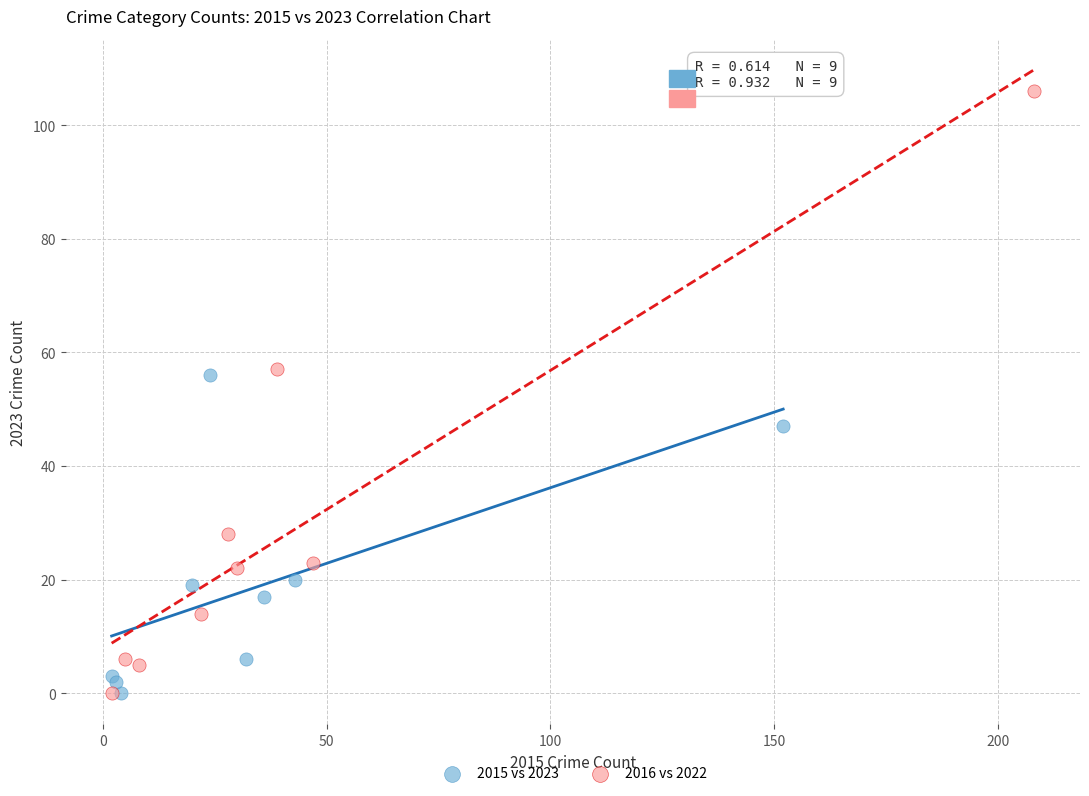

Which series has the widest spread of Y values?

2016 vs 2022